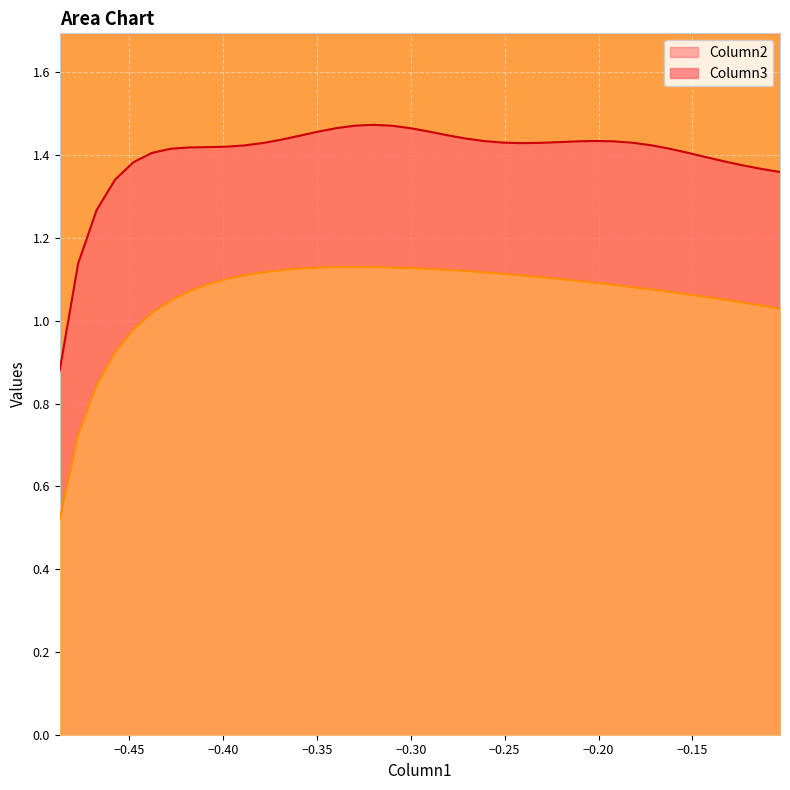

At which label does Column3 first exceed 1?

-0.43788000000000005